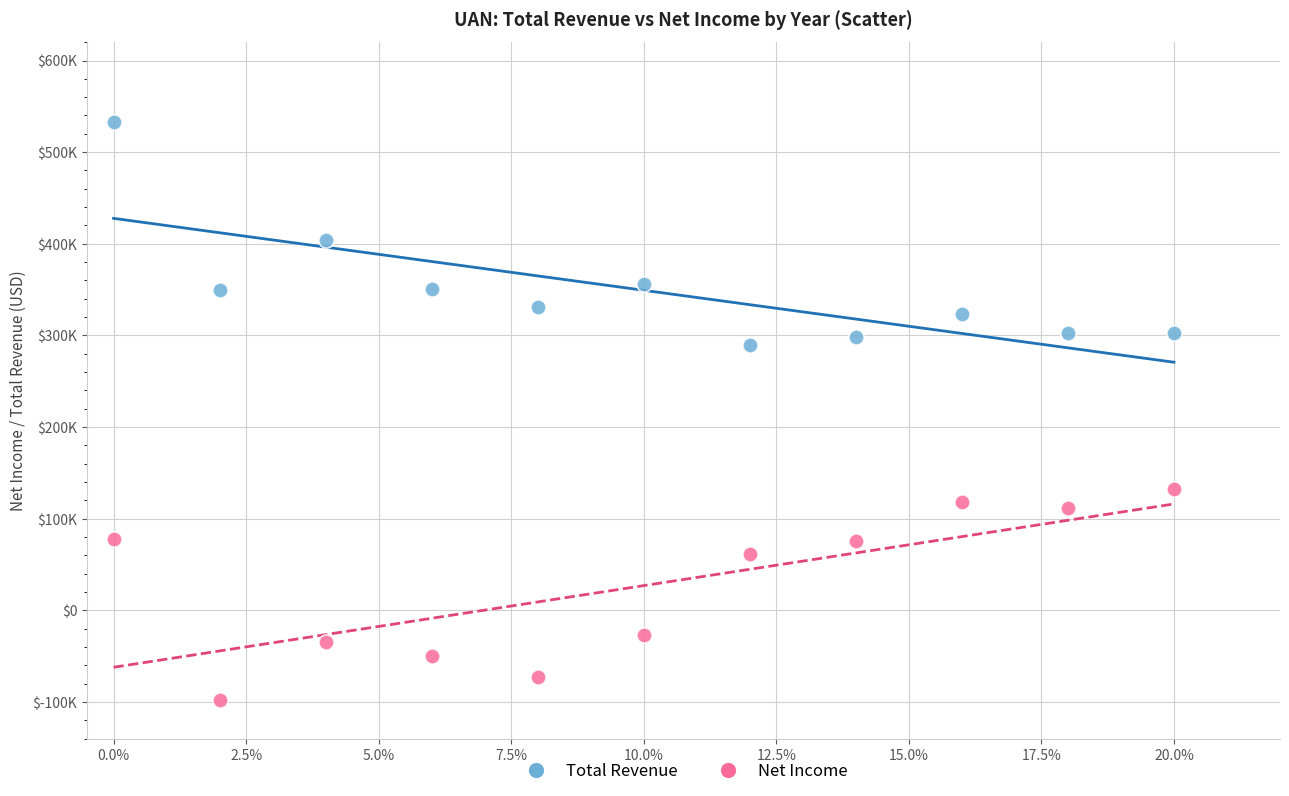

Which series reaches the minimum Y coordinate?

Net Income